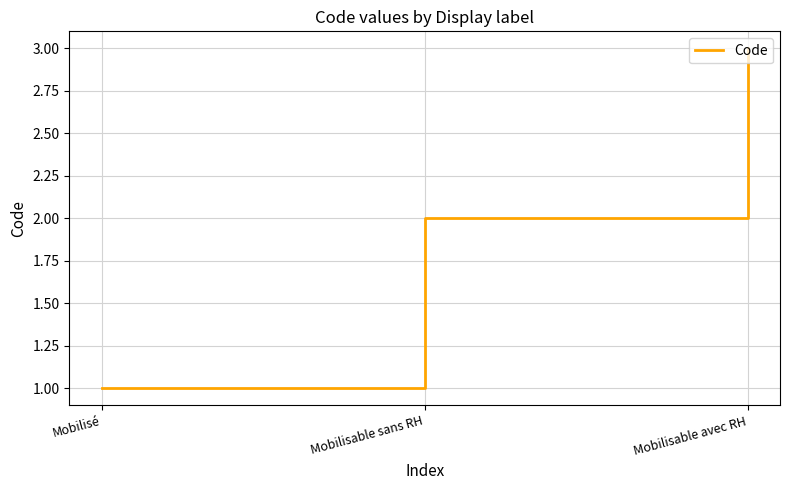

What is the approximate value at Mobilisable avec RH?

3